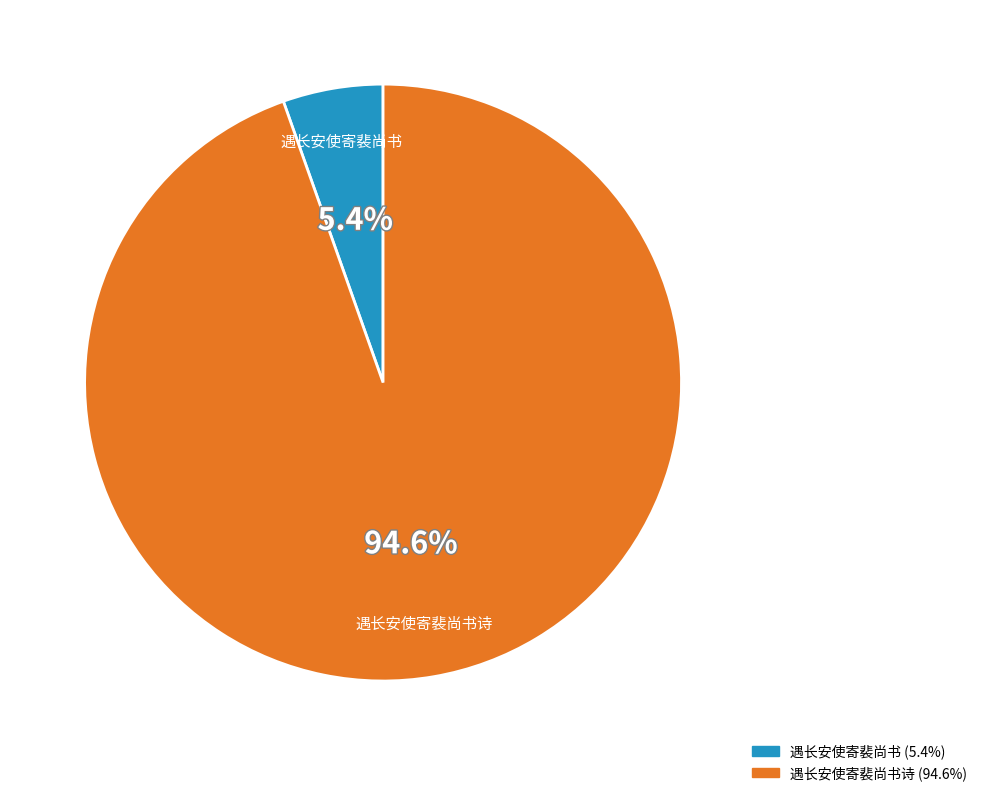

Count the number of slices in the pie.

2